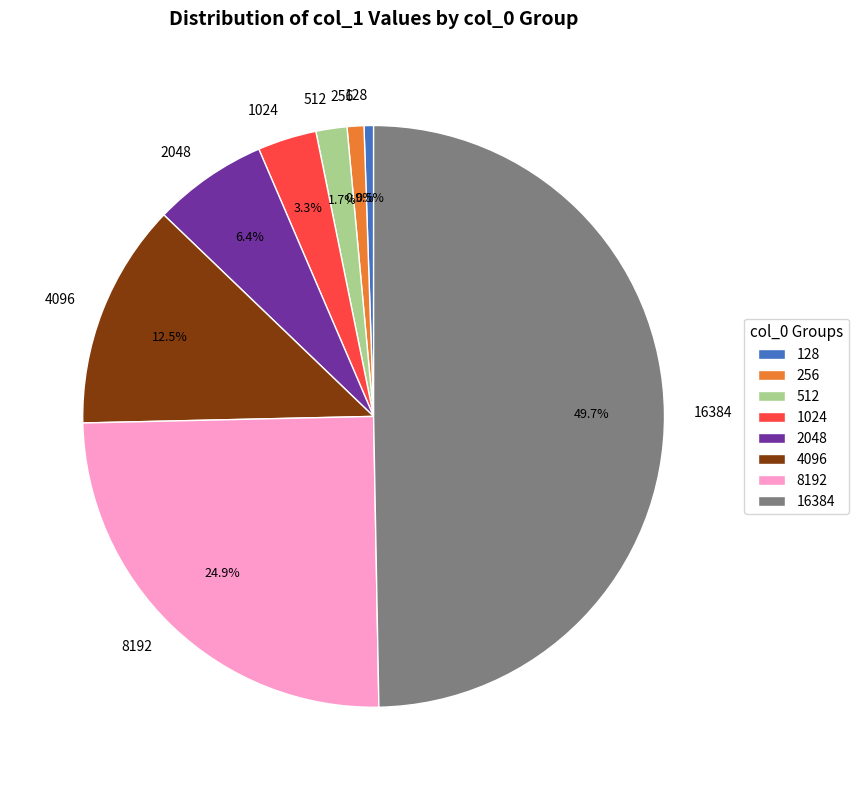

Which slice is the largest?

16384